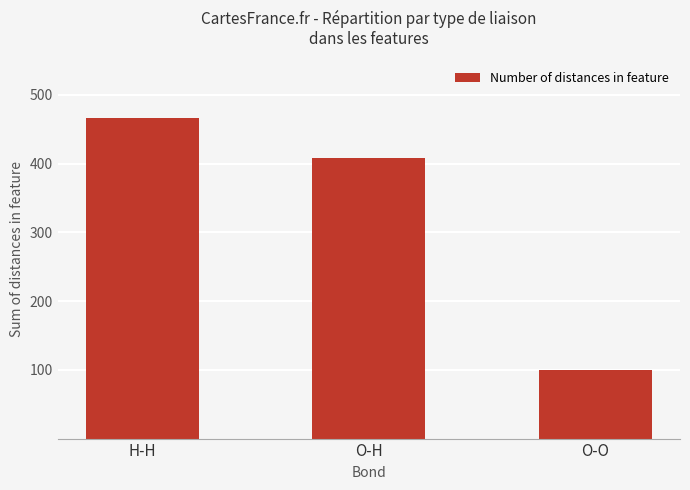

What is the change in value from H-H to O-O?

-366